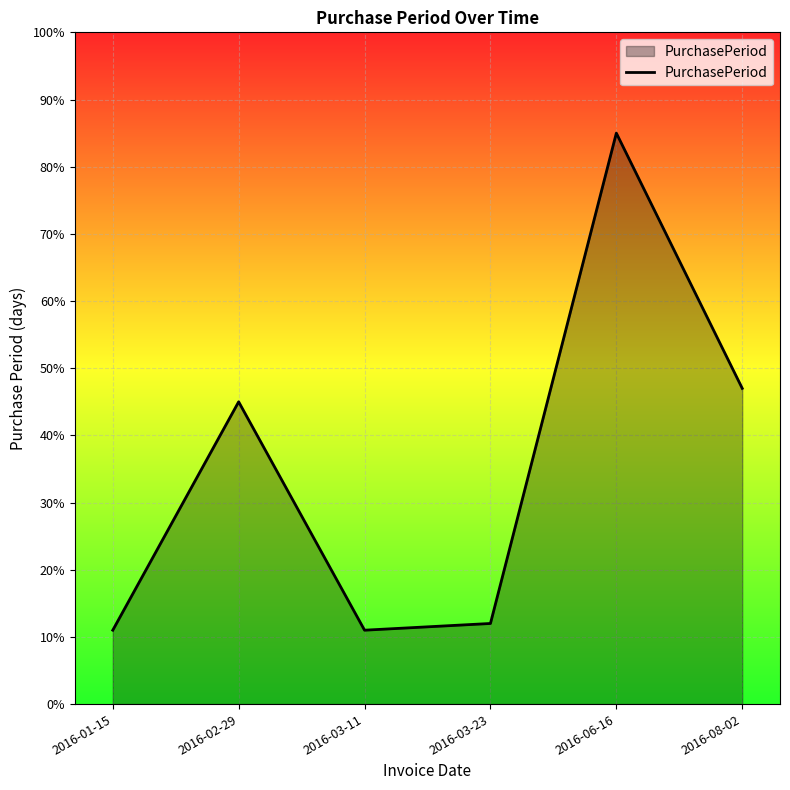

True or false: the data has more than 1 interior local peaks.

True